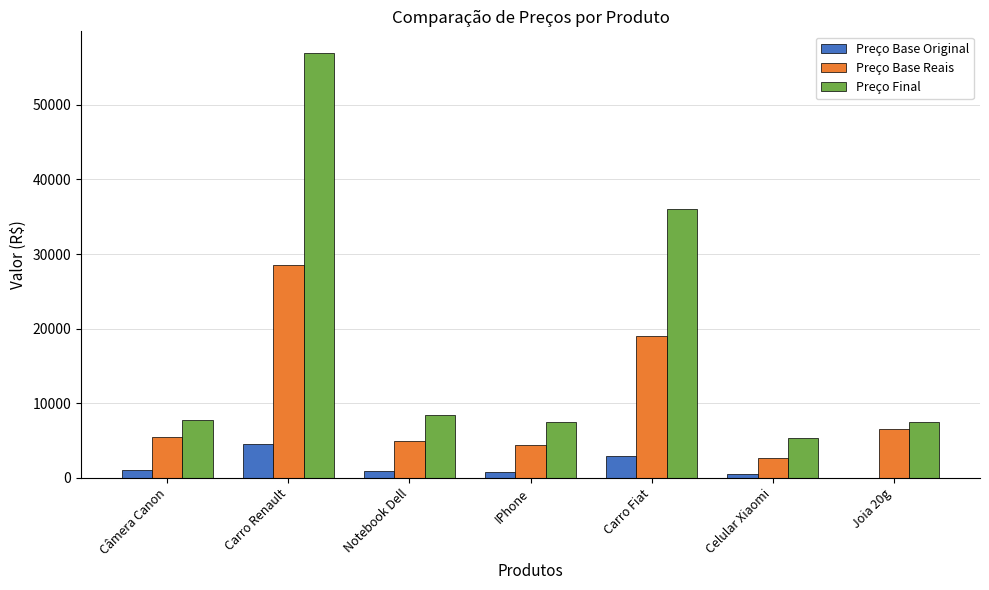

Between Carro Fiat and Celular Xiaomi, which series saw the biggest shift?

Preço Final